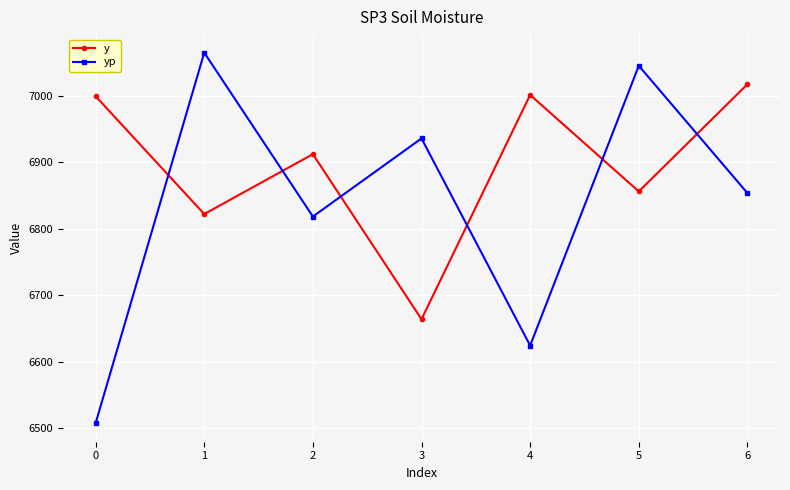

How many values in the y series are below 6912?

3